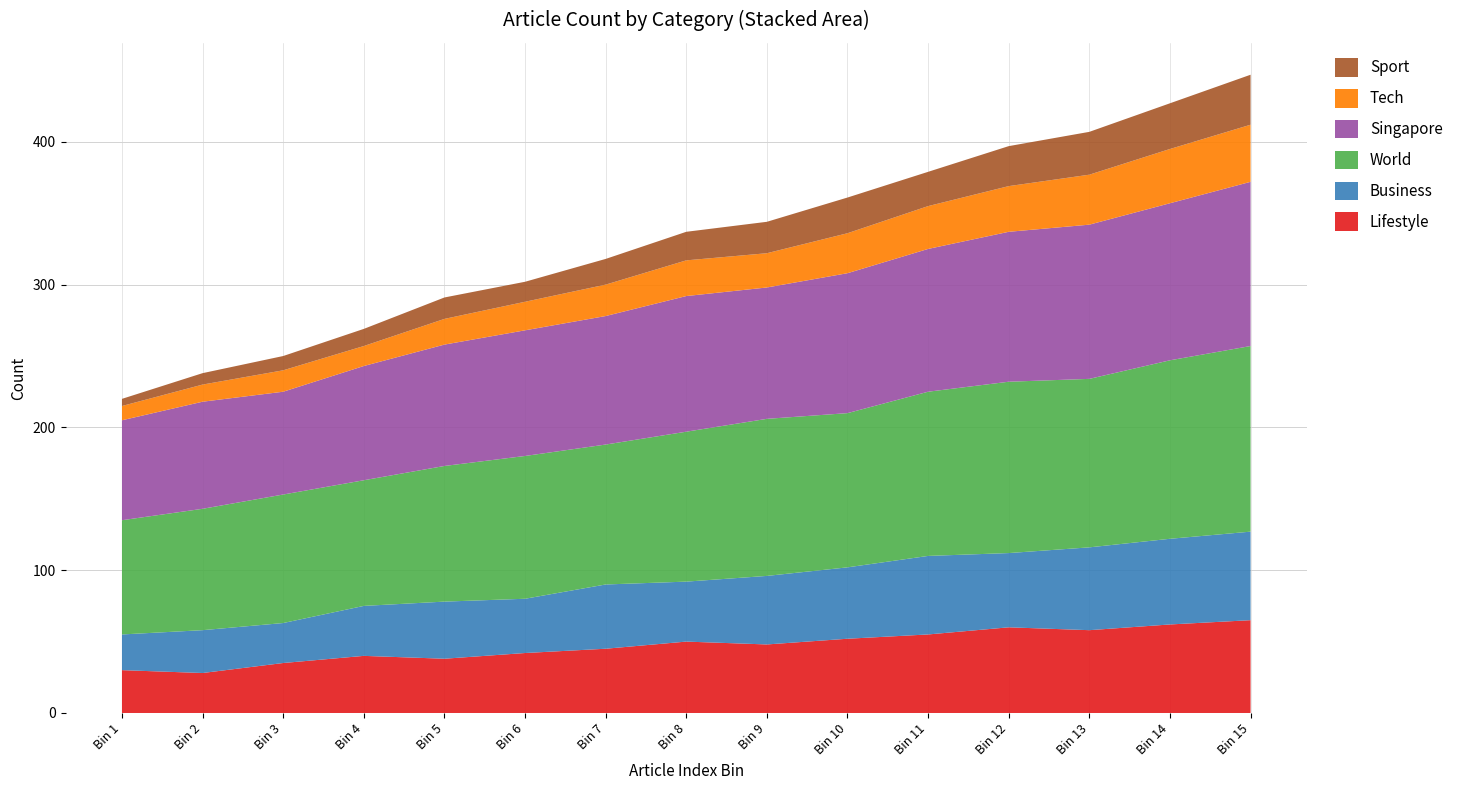

Reading right to left, extract all data points from this chart.

Lifestyle: Bin 15=65	Bin 14=62	Bin 13=58	Bin 12=60	Bin 11=55	Bin 10=52	Bin 9=48	Bin 8=50	Bin 7=45	Bin 6=42	Bin 5=38	Bin 4=40	Bin 3=35	Bin 2=28	Bin 1=30
Business: Bin 15=62	Bin 14=60	Bin 13=58	Bin 12=52	Bin 11=55	Bin 10=50	Bin 9=48	Bin 8=42	Bin 7=45	Bin 6=38	Bin 5=40	Bin 4=35	Bin 3=28	Bin 2=30	Bin 1=25
World: Bin 15=130	Bin 14=125	Bin 13=118	Bin 12=120	Bin 11=115	Bin 10=108	Bin 9=110	Bin 8=105	Bin 7=98	Bin 6=100	Bin 5=95	Bin 4=88	Bin 3=90	Bin 2=85	Bin 1=80
Singapore: Bin 15=115	Bin 14=110	Bin 13=108	Bin 12=105	Bin 11=100	Bin 10=98	Bin 9=92	Bin 8=95	Bin 7=90	Bin 6=88	Bin 5=85	Bin 4=80	Bin 3=72	Bin 2=75	Bin 1=70
Tech: Bin 15=40	Bin 14=38	Bin 13=35	Bin 12=32	Bin 11=30	Bin 10=28	Bin 9=24	Bin 8=25	Bin 7=22	Bin 6=20	Bin 5=18	Bin 4=14	Bin 3=15	Bin 2=12	Bin 1=10
Sport: Bin 15=35	Bin 14=32	Bin 13=30	Bin 12=28	Bin 11=24	Bin 10=25	Bin 9=22	Bin 8=20	Bin 7=18	Bin 6=14	Bin 5=15	Bin 4=12	Bin 3=10	Bin 2=8	Bin 1=5